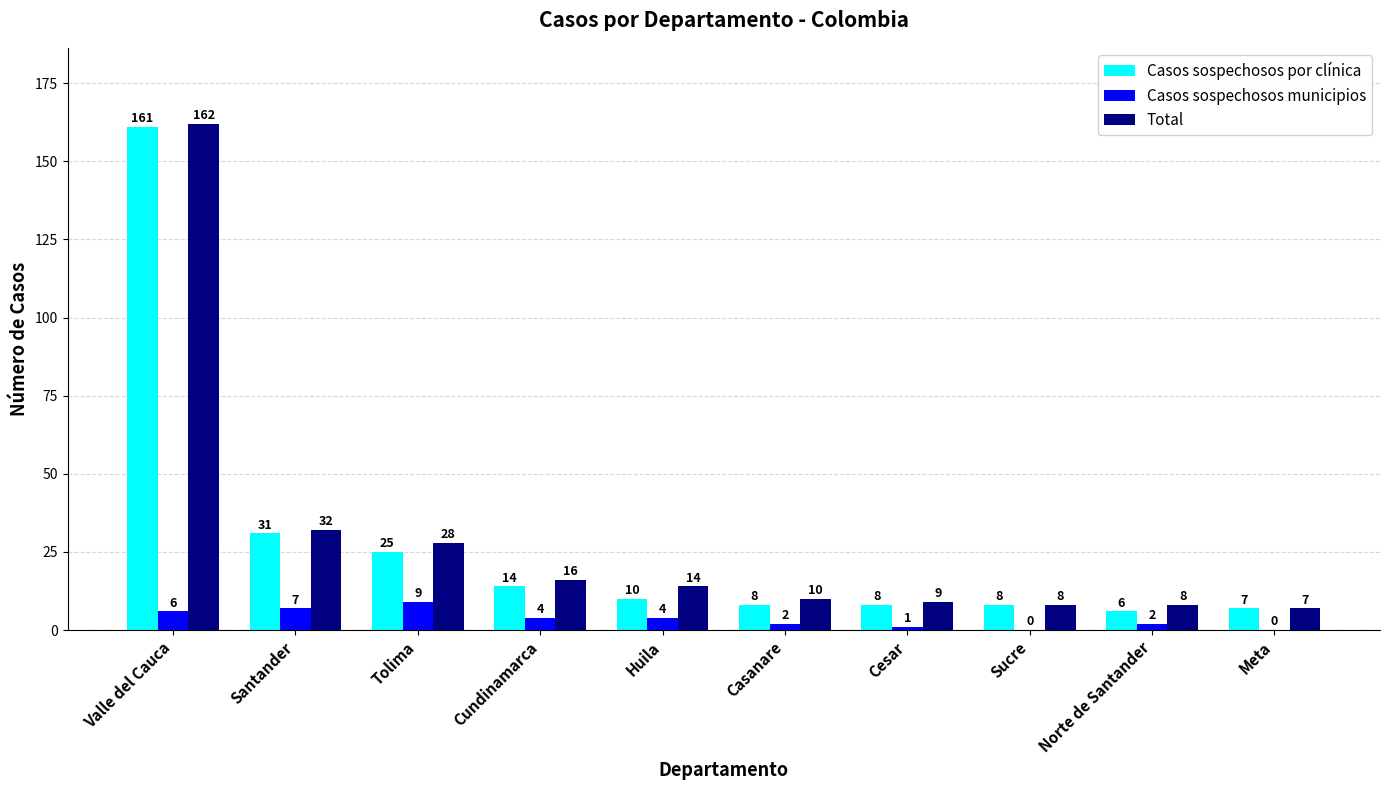

Which series has the largest total across all categories?

Total